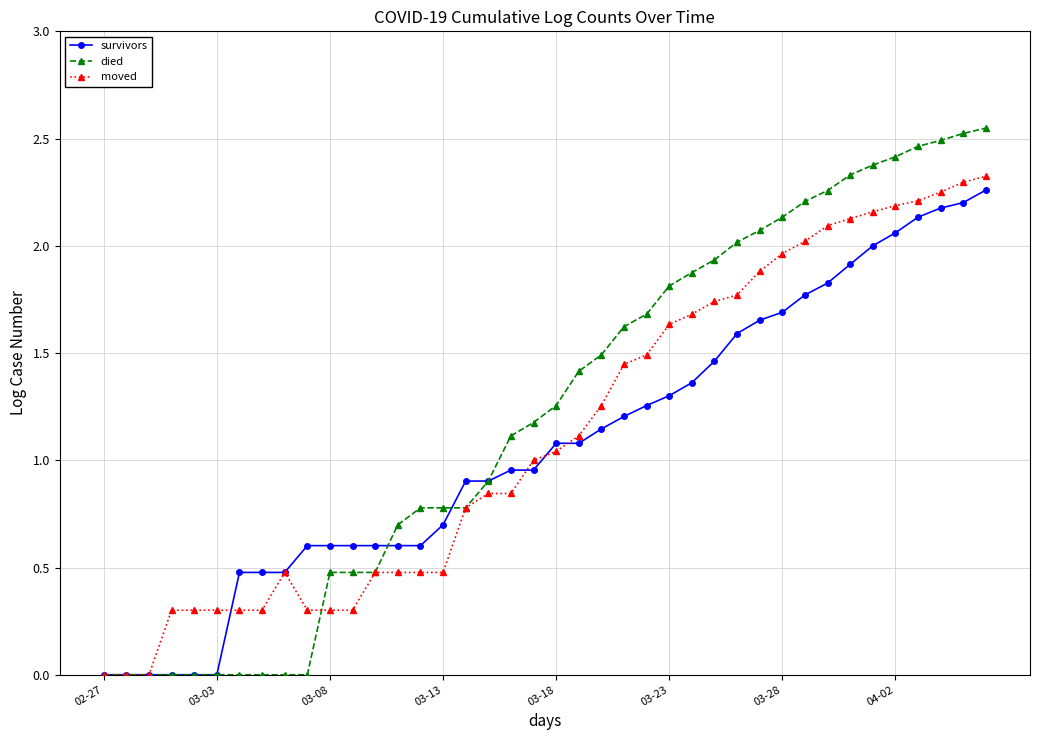

Which series has the largest range (max minus min)?

died